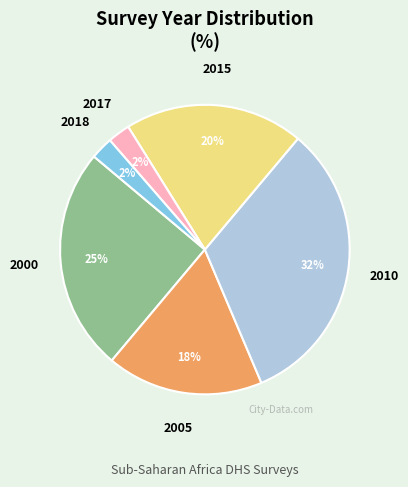

To the nearest percent, what is the difference between the largest and smallest slice percentages?

30%